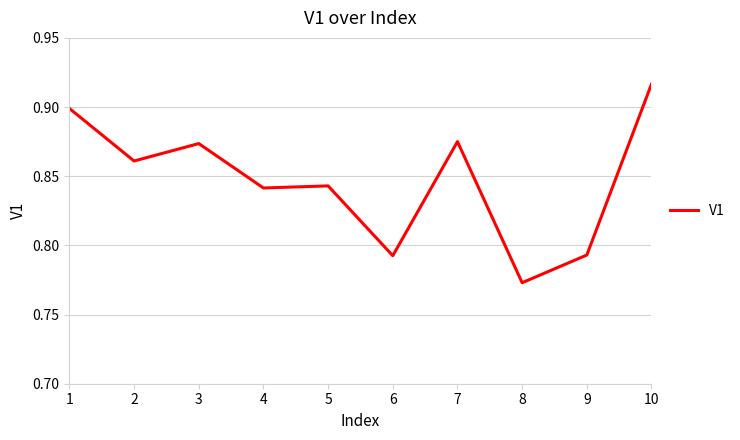

Which has a higher value, 3 or 6?

3